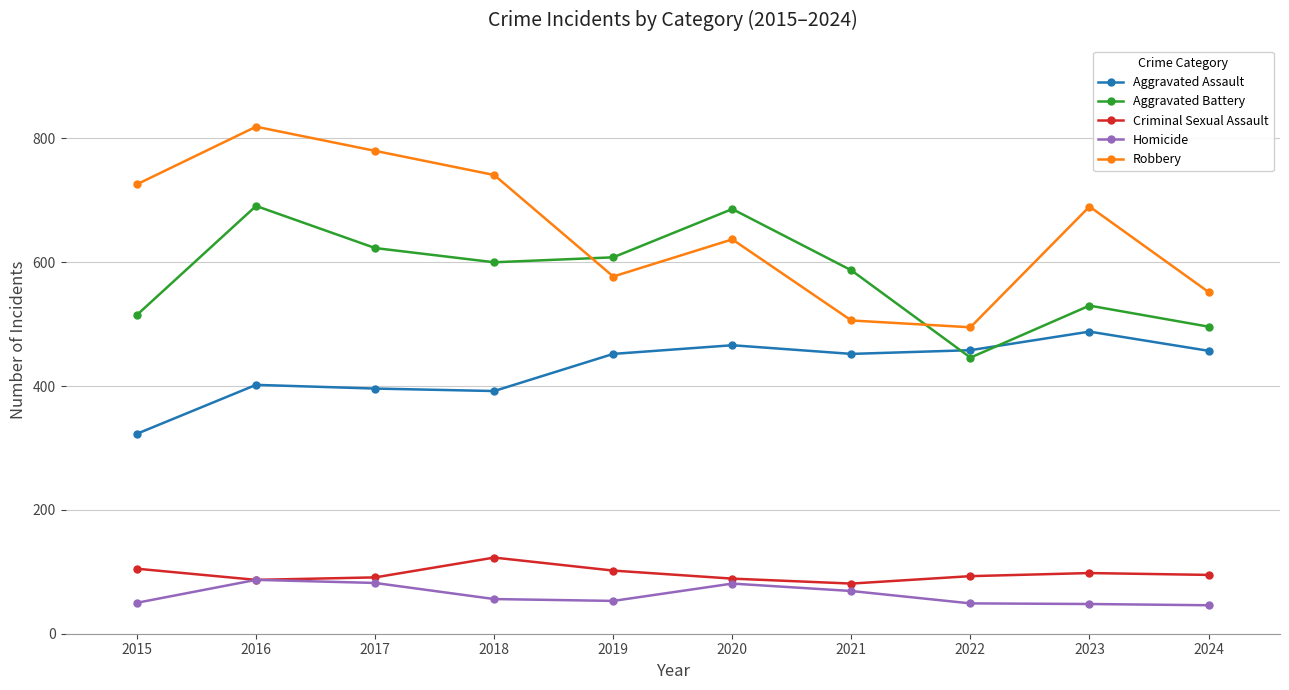

What is the lowest value of the Homicide series?

46